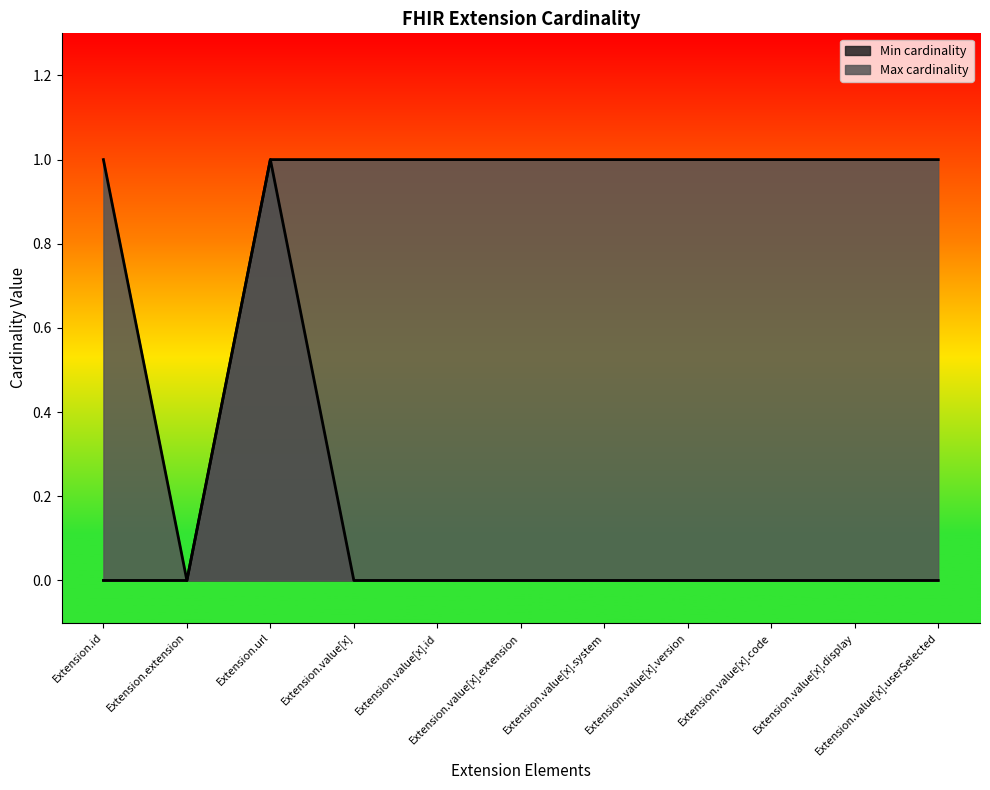

List the series in order of their overall mean, highest first.

Max cardinality, Min cardinality